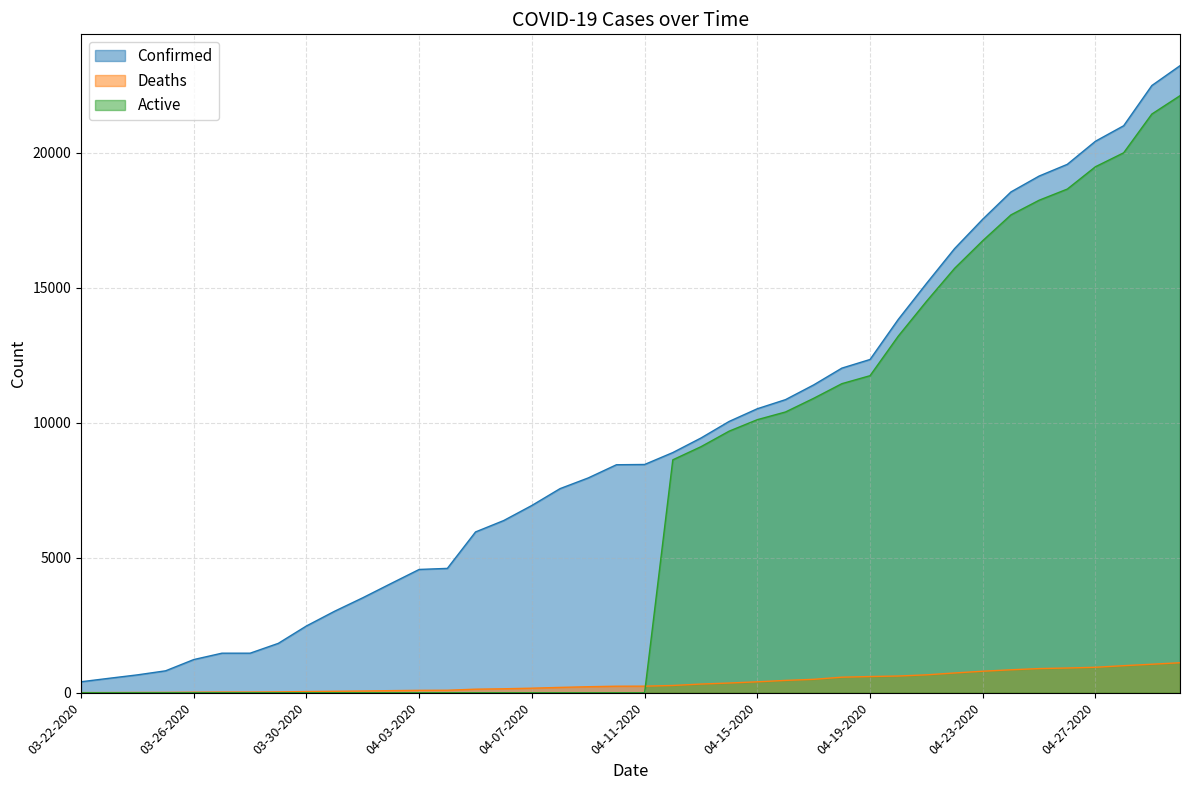

Between 04-27-2020 and 04-20-2020, which is larger?

04-27-2020